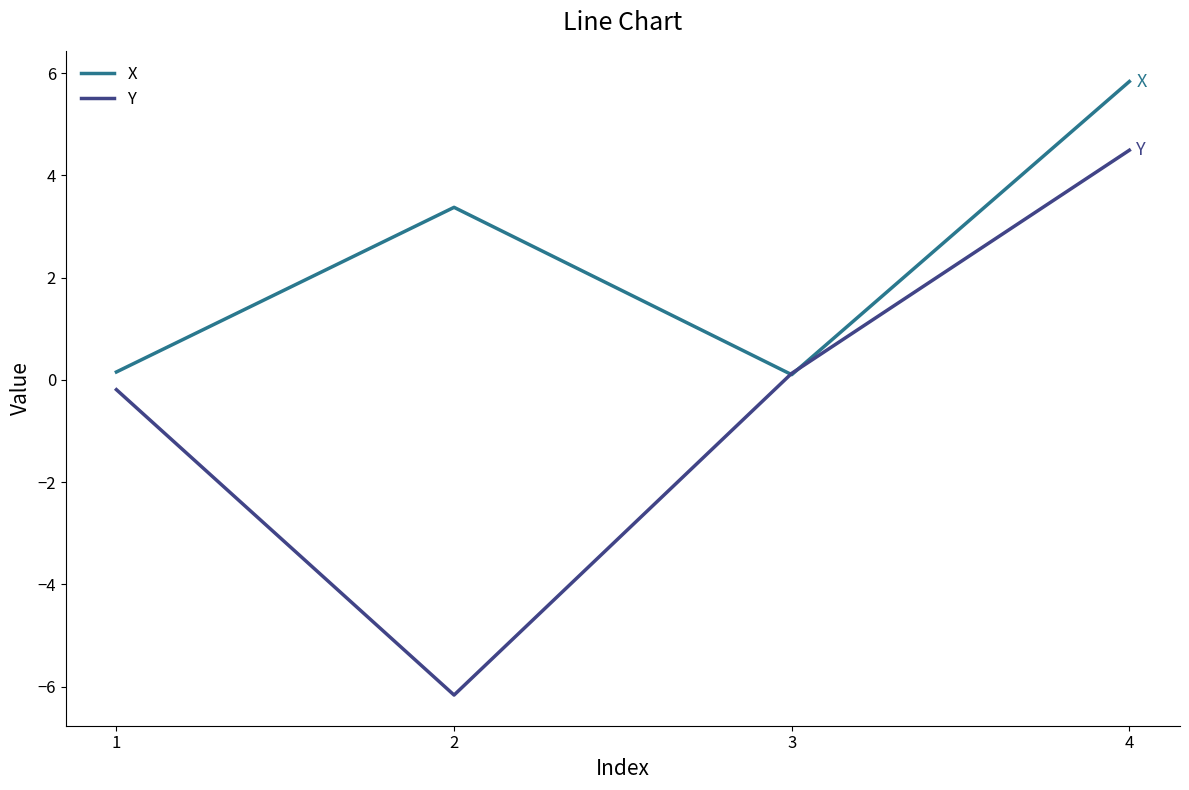

Between 3 and 4, which series saw the biggest shift?

X